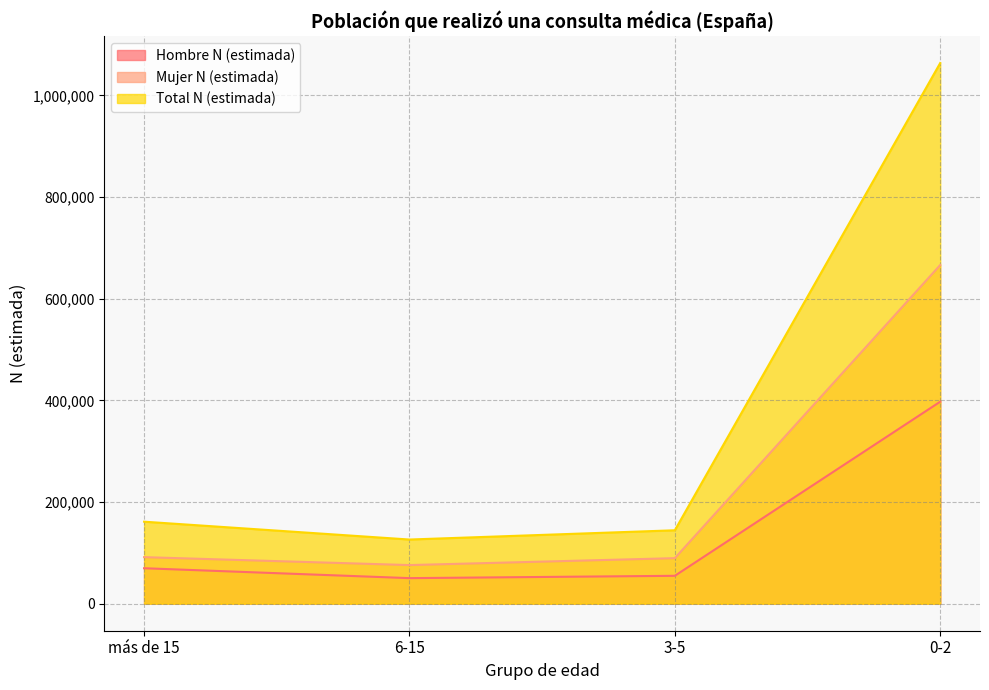

Which series has the largest total across all categories?

Total N (estimada)